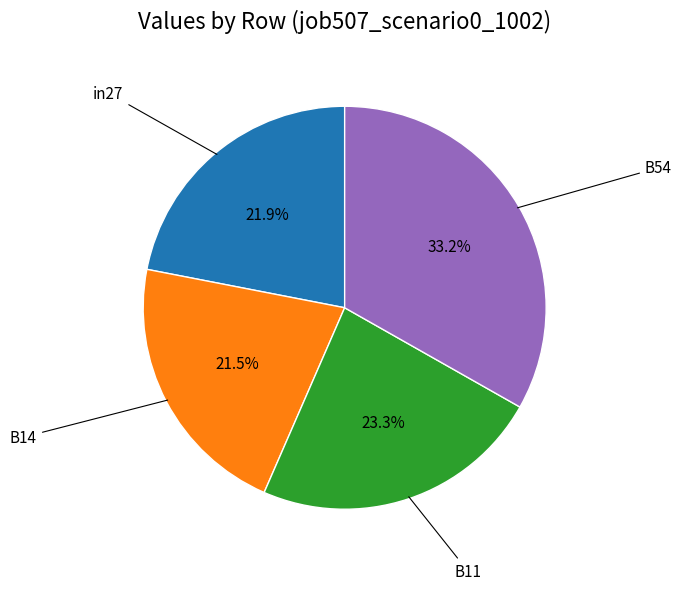

Is there any slice that represents more than half of the pie?

No